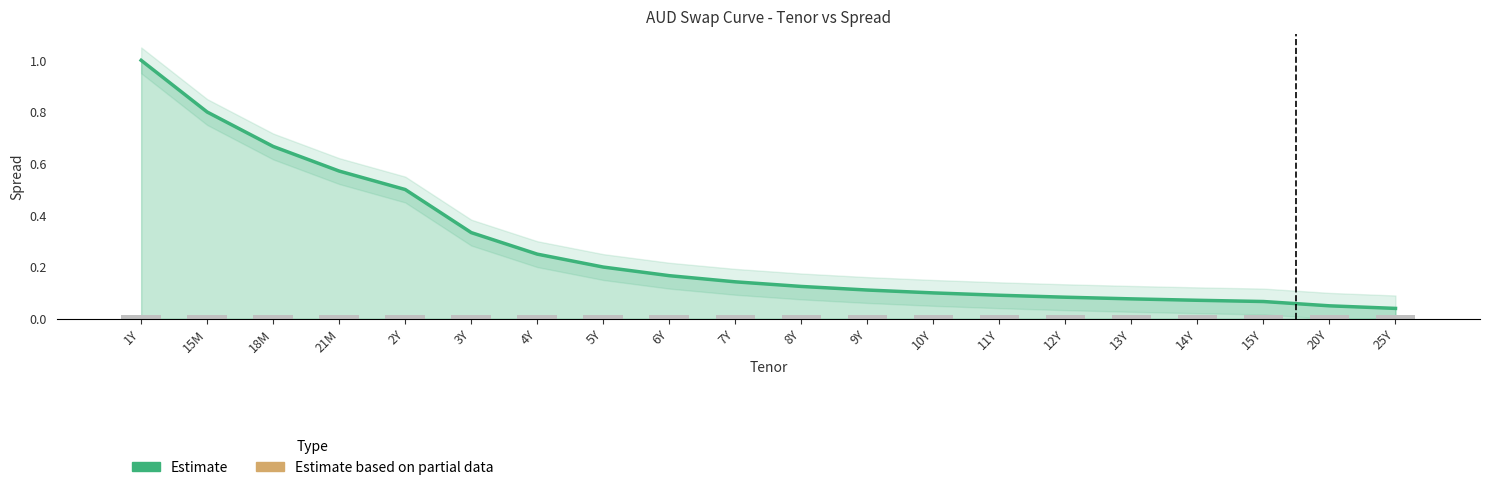

What is the total value across all series at 21M?

0.6